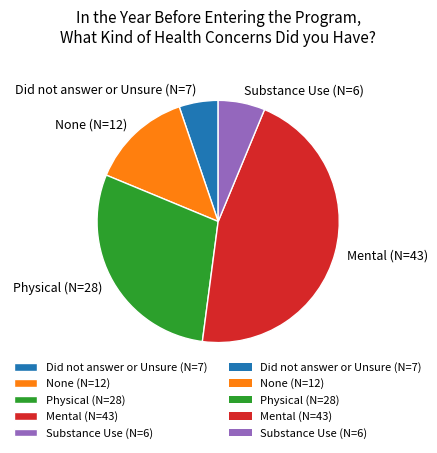

Rank the categories by value from lowest to highest.

Did not answer or Unsure (N=7), Substance Use (N=6), None (N=12), Physical (N=28), Mental (N=43)